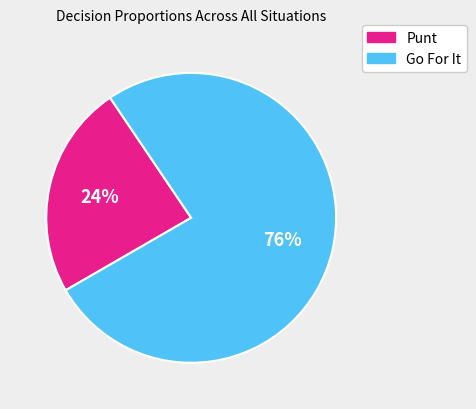

What is the largest slice in the pie chart?

Go For It